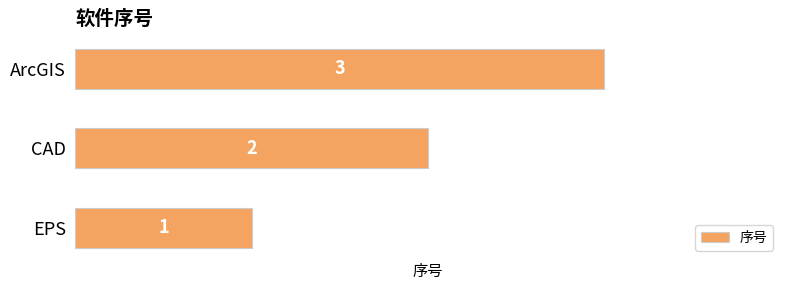

The chart shows a value of 2 at EPS. True or false?

False